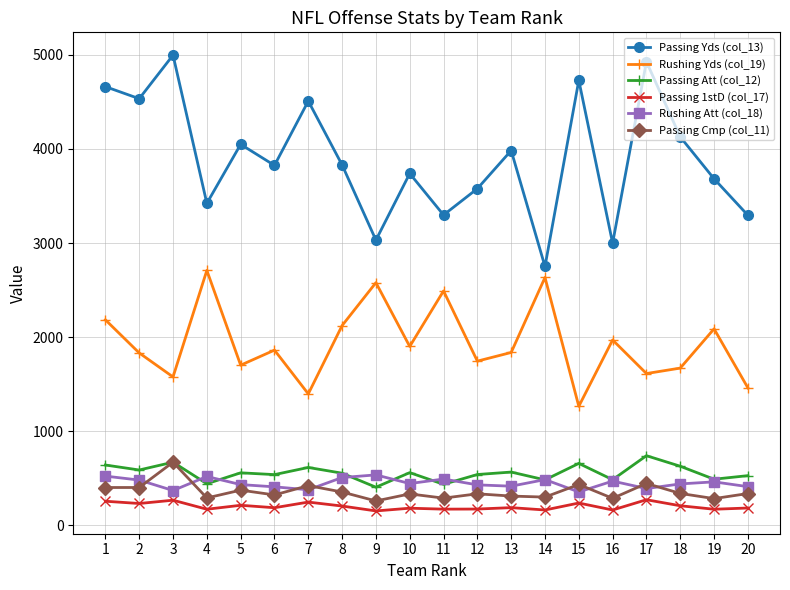

Is the value of Passing 1stD (col_17) at 6 greater than the value of Rushing Att (col_18) at 15?

No